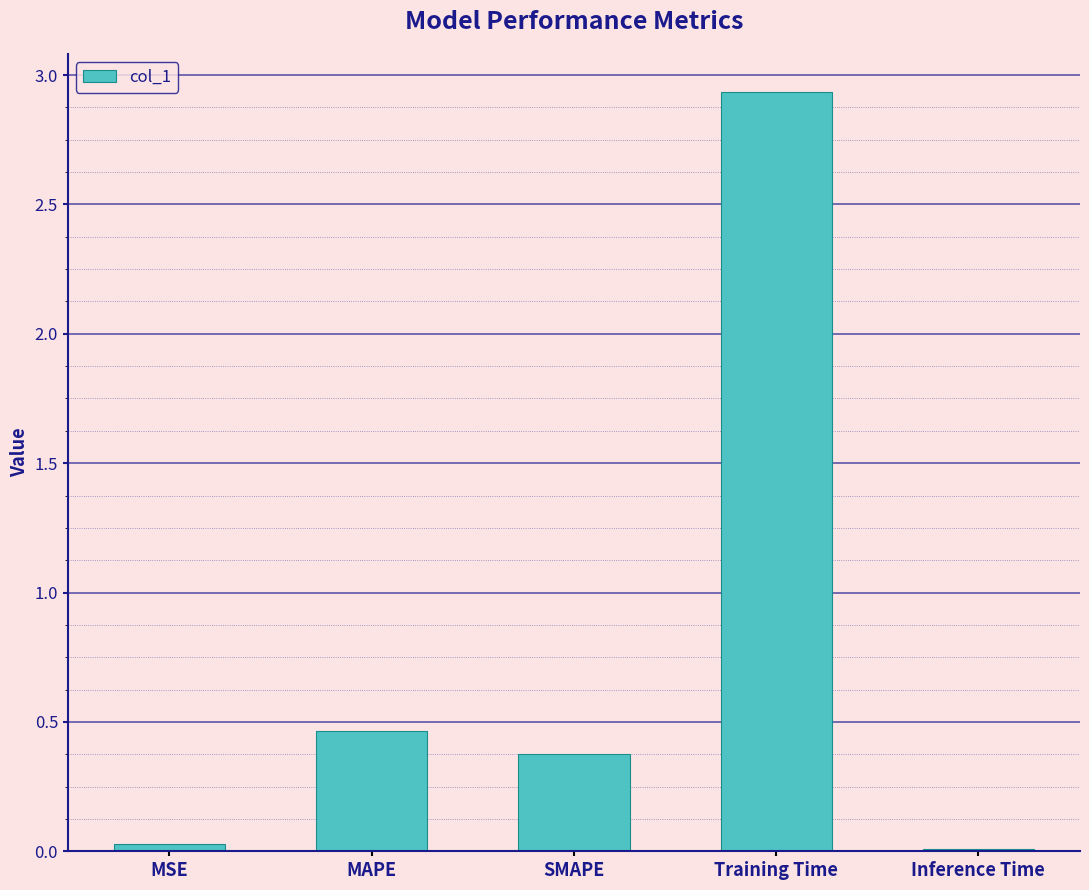

Which category has the highest value across all series?

Training Time